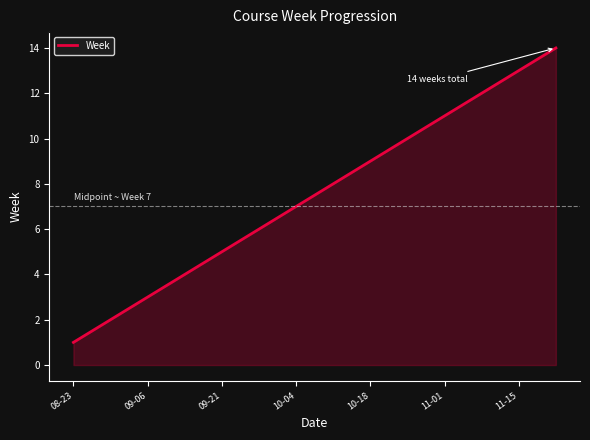

What is the sum of all values?

105